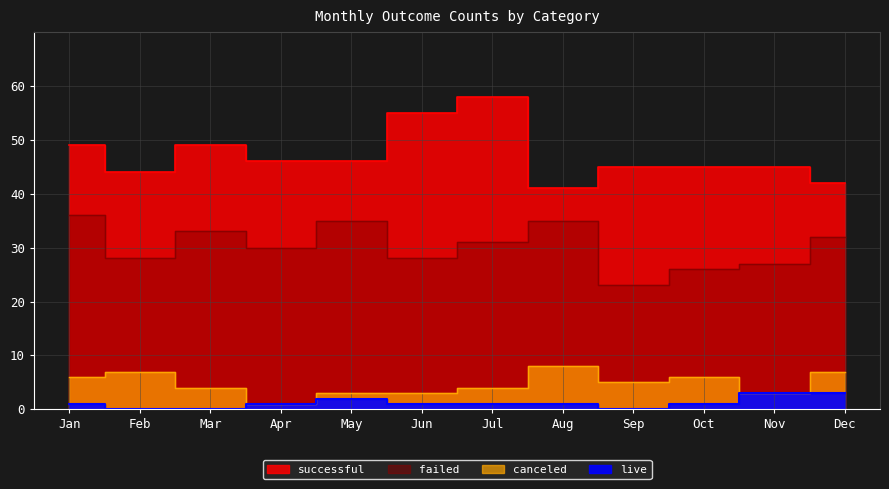

Reading right to left, what are all the values shown in this chart?

canceled: 7	3	6	5	8	4	3	3	1	4	7	6
failed: 32	27	26	23	35	31	28	35	30	33	28	36
live: 3	3	1	0	1	1	1	2	1	0	0	1
successful: 42	45	45	45	41	58	55	46	46	49	44	49